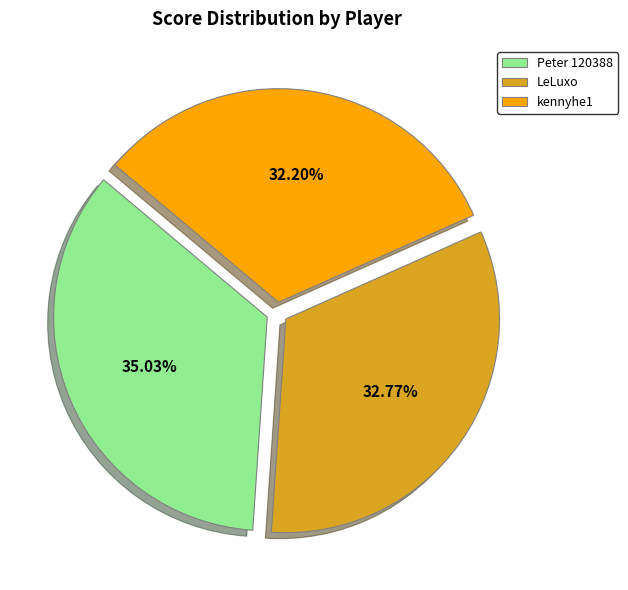

What is the ratio of the value at kennyhe1 to the value at Peter 120388?

0.9